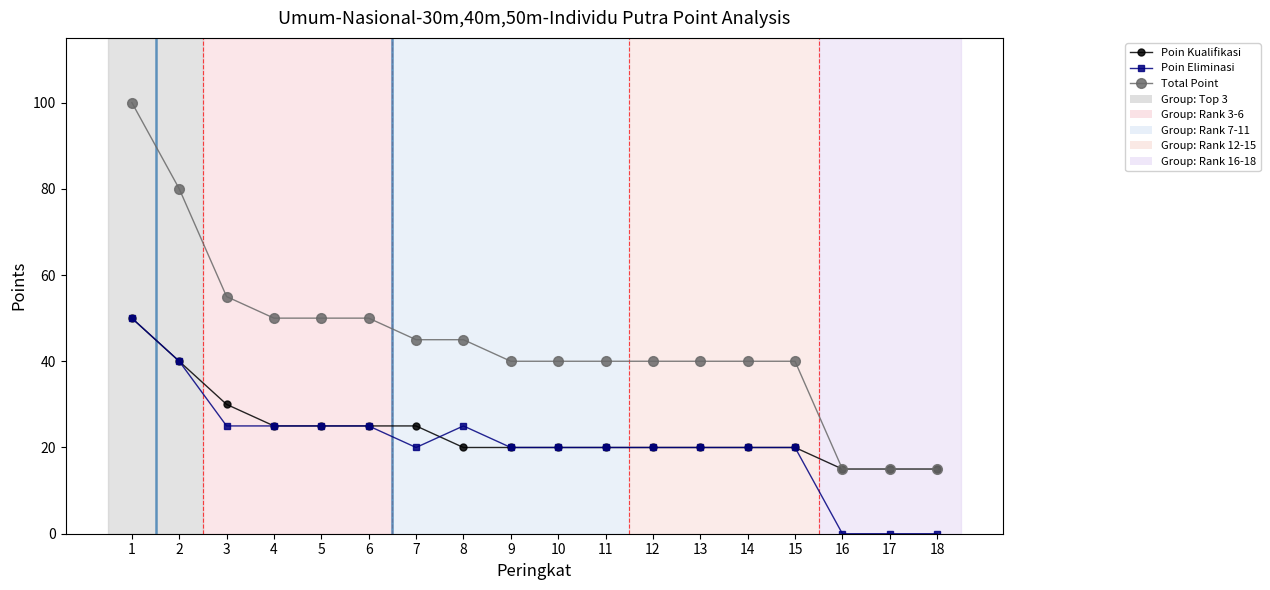

What is the value of the Total Point point at the 11th from the left?

40